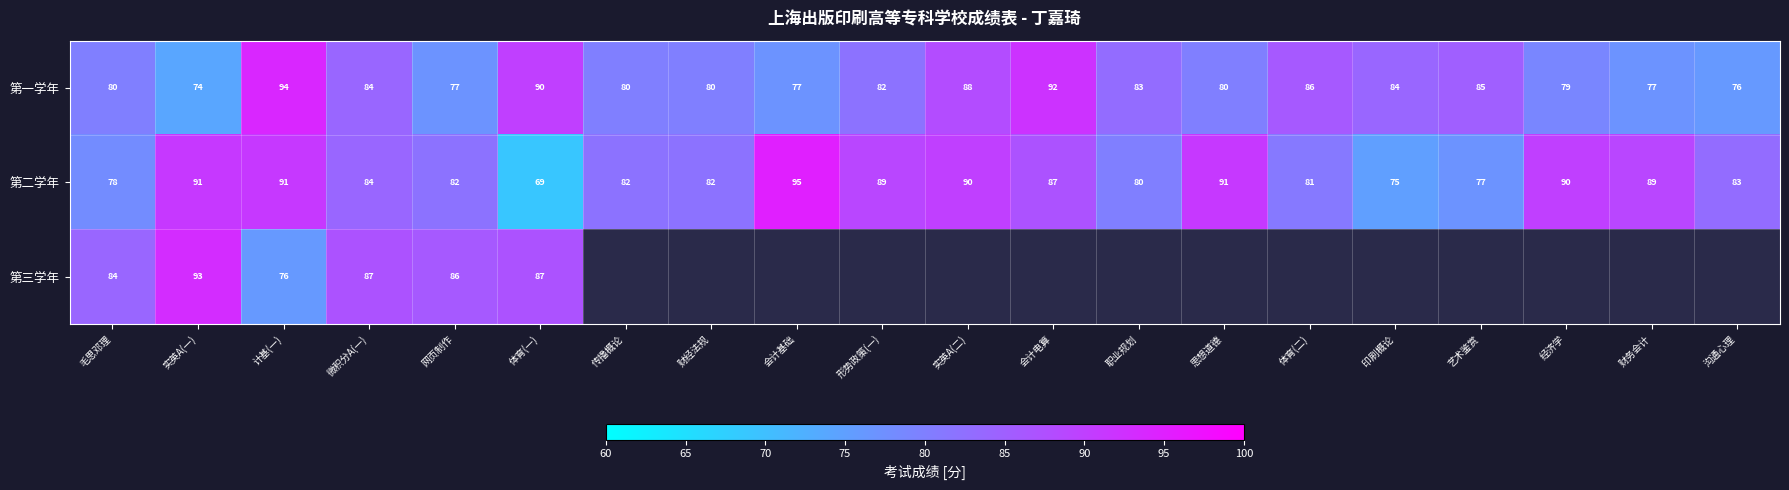

What is the difference between the maximum and minimum values in the 第一学年 series?

20